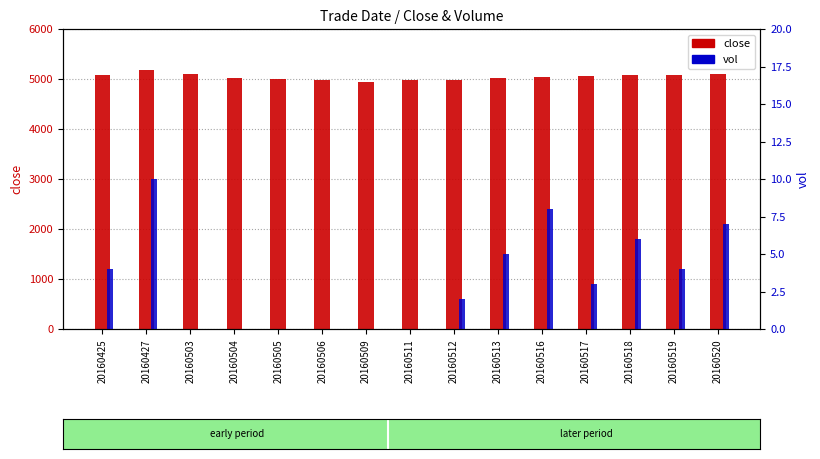

Rank the series at 20160427 from highest to lowest value.

close, vol